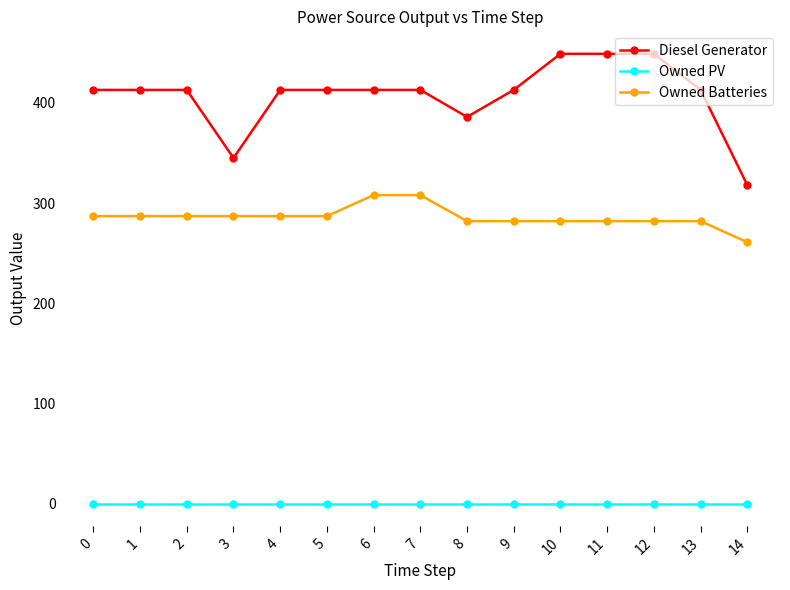

Reading left to right, extract all data points from this chart.

Diesel Generator: 0=413	1=413	2=413	3=345	4=413	5=413	6=413	7=413	8=386	9=413	10=449	11=449	12=449	13=413	14=318
Owned PV: 0=0	1=0	2=0	3=0	4=0	5=0	6=0	7=0	8=0	9=0	10=0	11=0	12=0	13=0	14=0
Owned Batteries: 0=287	1=287	2=287	3=287	4=287	5=287	6=308	7=308	8=282	9=282	10=282	11=282	12=282	13=282	14=261